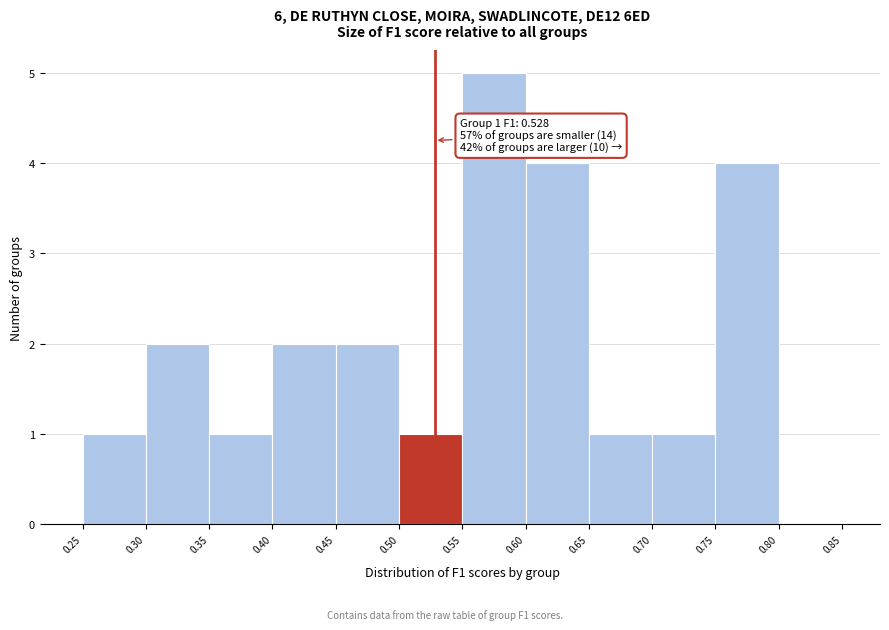

Which range on the x-axis has the tallest bar?

0.55 to 0.60